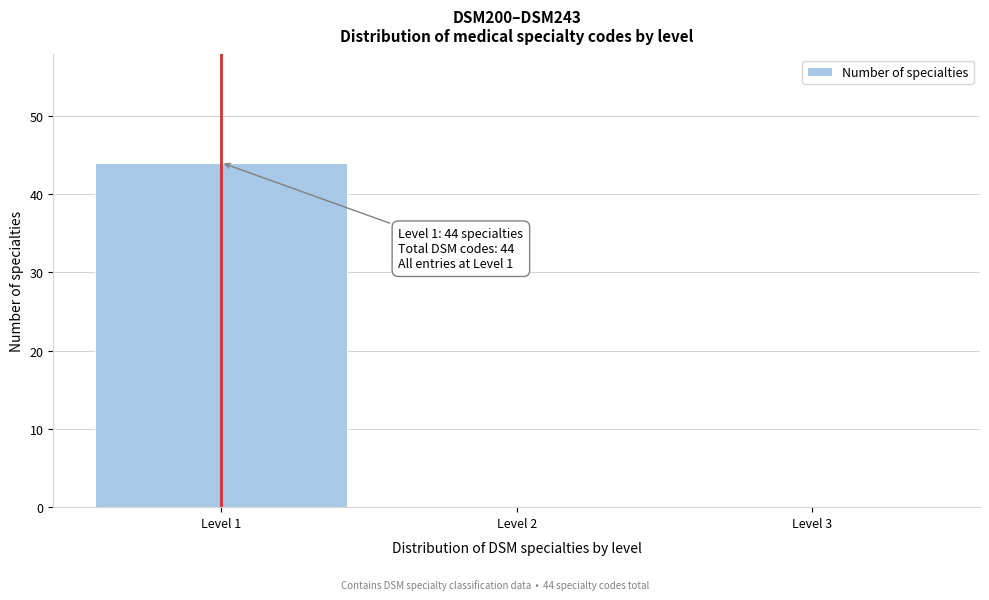

Which range on the x-axis has the tallest bar?

0.5 to 1.5